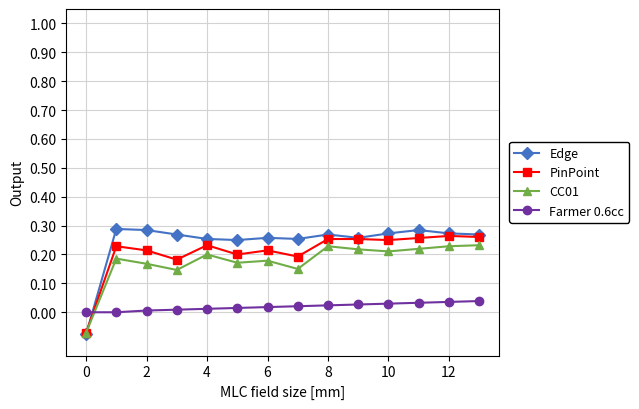

Does the chart display data point markers on the line(s)?

Yes